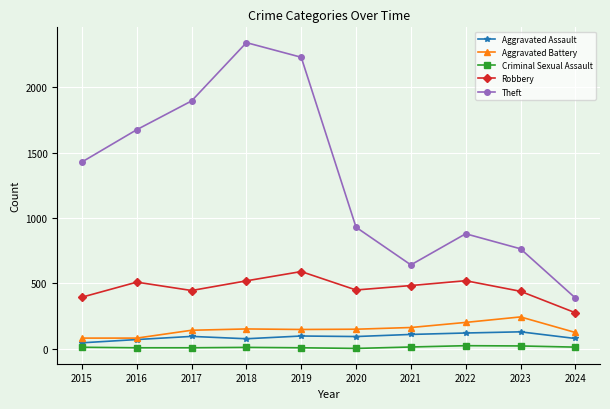

Which category has the lowest value in the Theft series?

2024